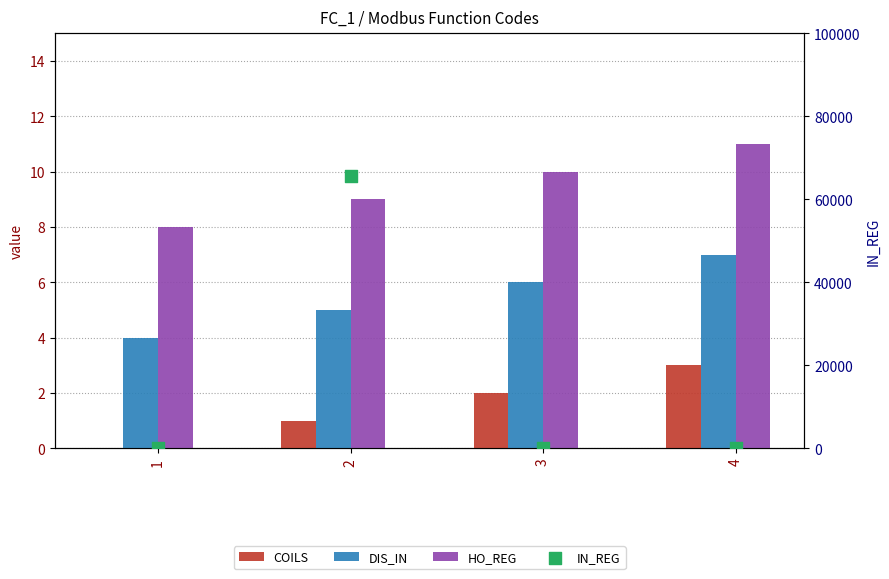

Is the value of COILS at 1 greater than the value of IN_REG at 4?

No